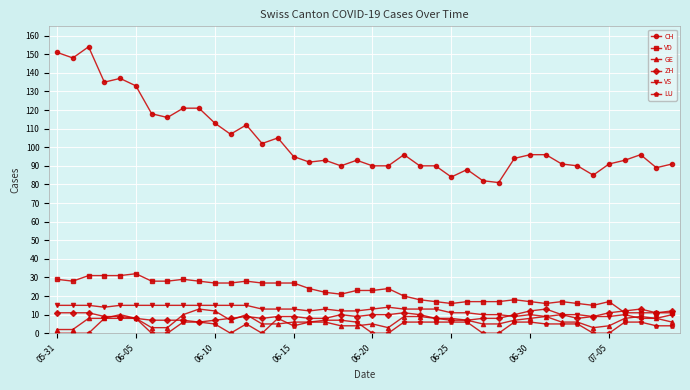

Which series has the largest range (max minus min)?

CH